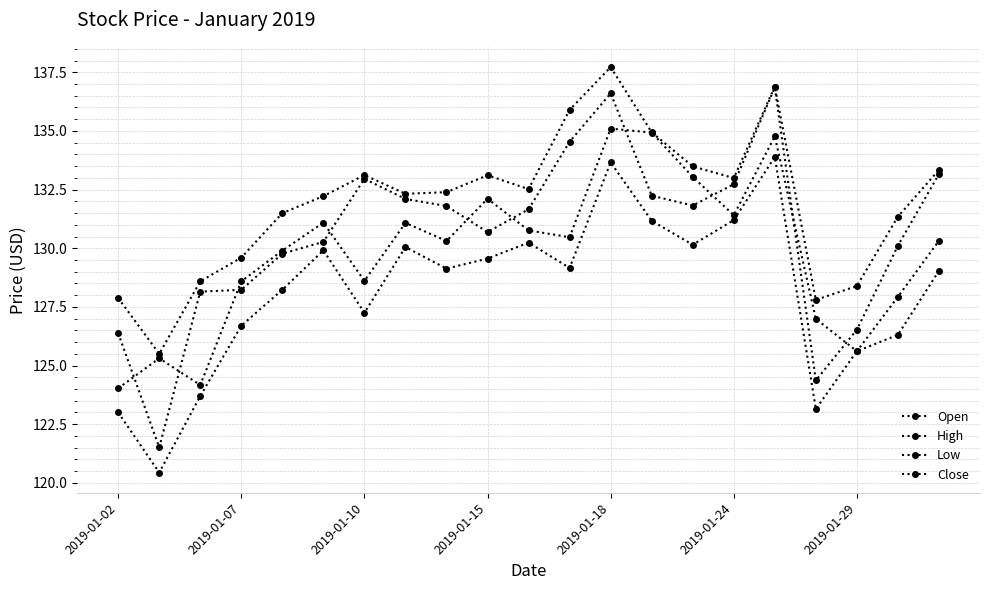

In Open, how many points are lower than both neighbors (excluding endpoints)?

6